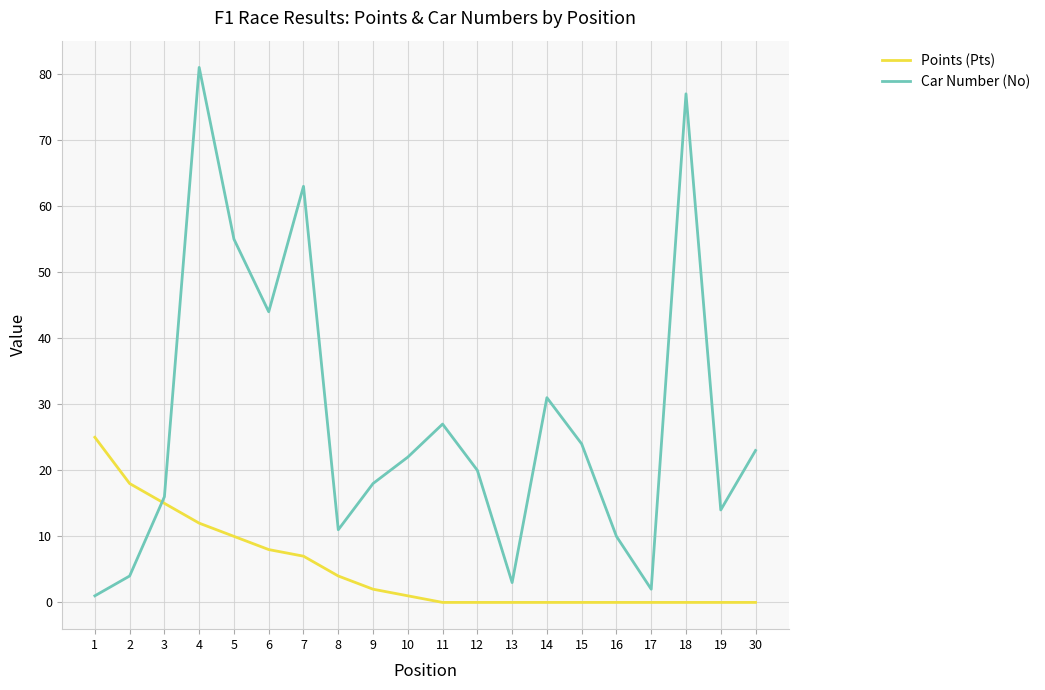

What is the approximate value of Points (Pts) at 3?

15